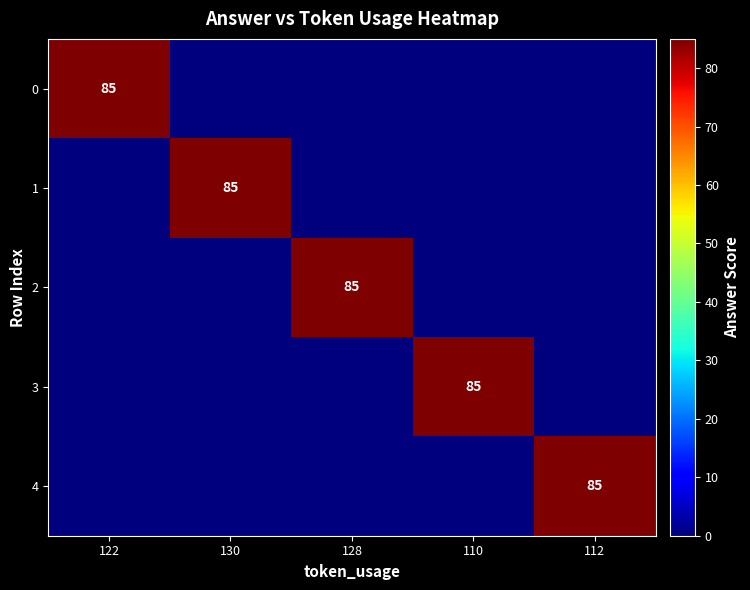

At how many categories does at least one series exceed 1?

5